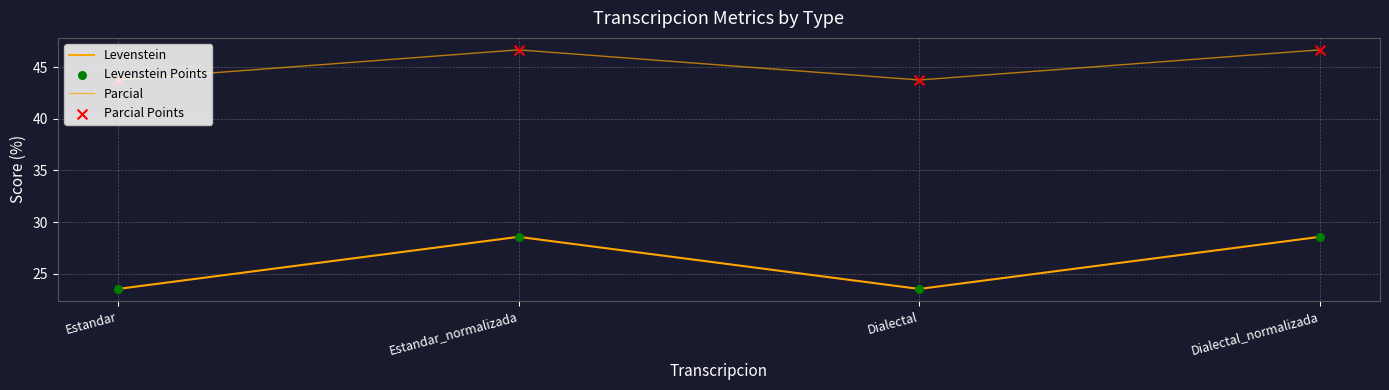

How many lines are shown in the chart?

2